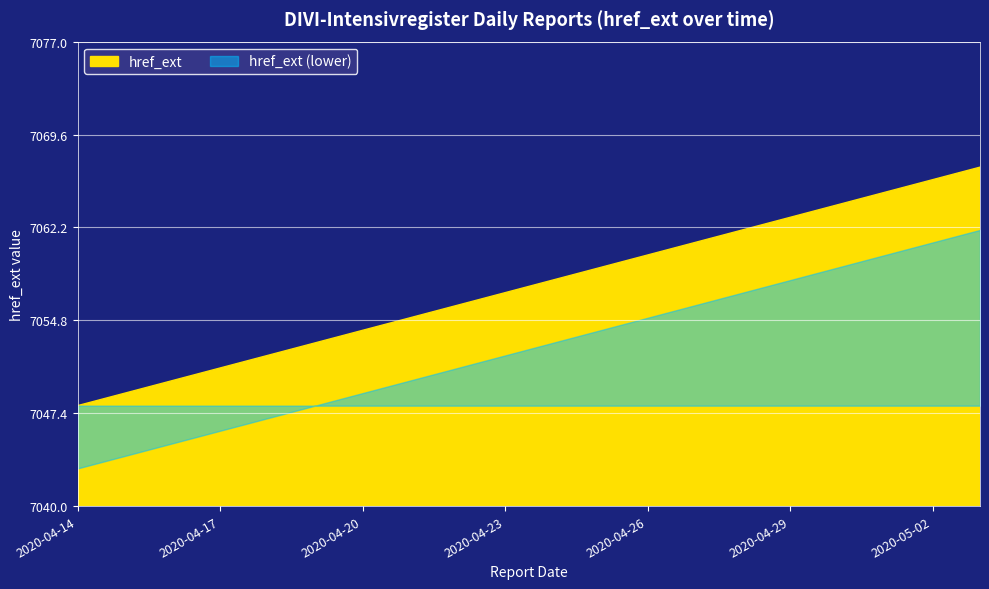

What is the minimum value shown in the chart?

7048